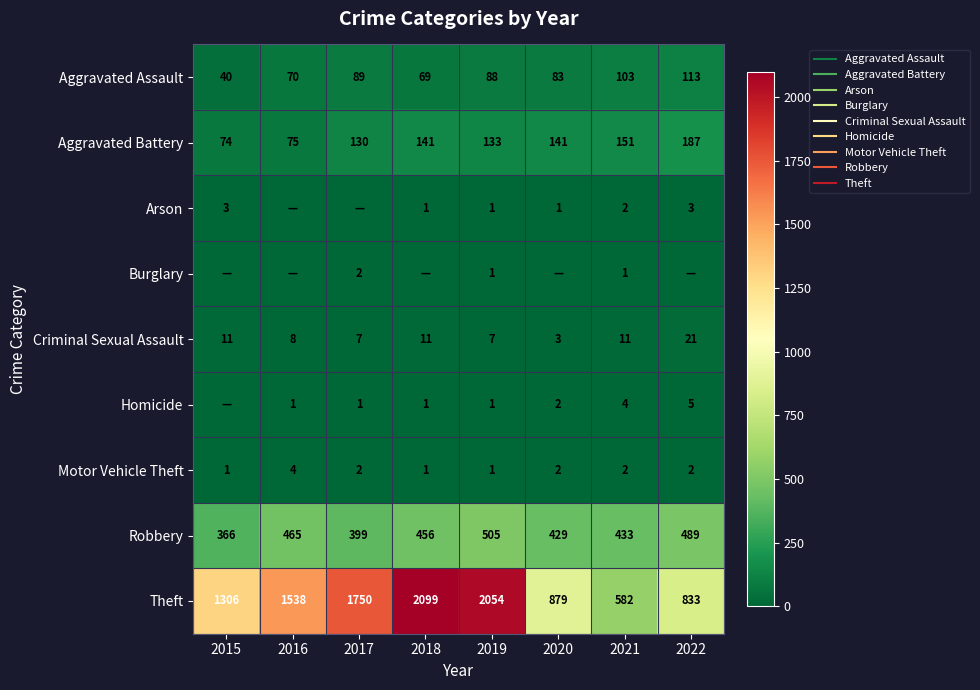

Between 2017 and 2019, which series saw the biggest shift?

Theft